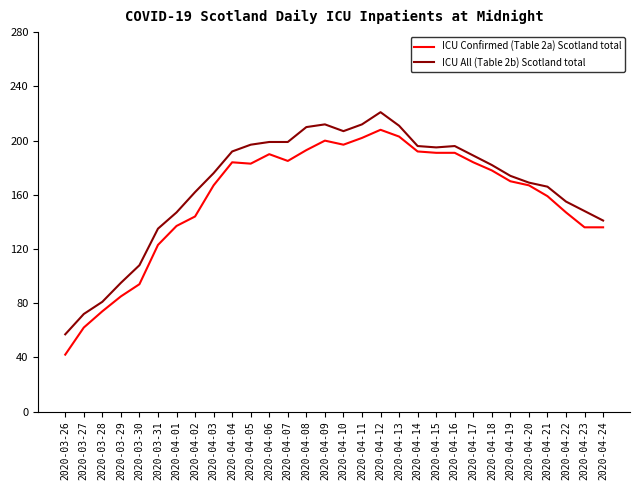

What value does the ICU All (Table 2b) Scotland total series have at 2020-04-04, to the nearest 5?

190